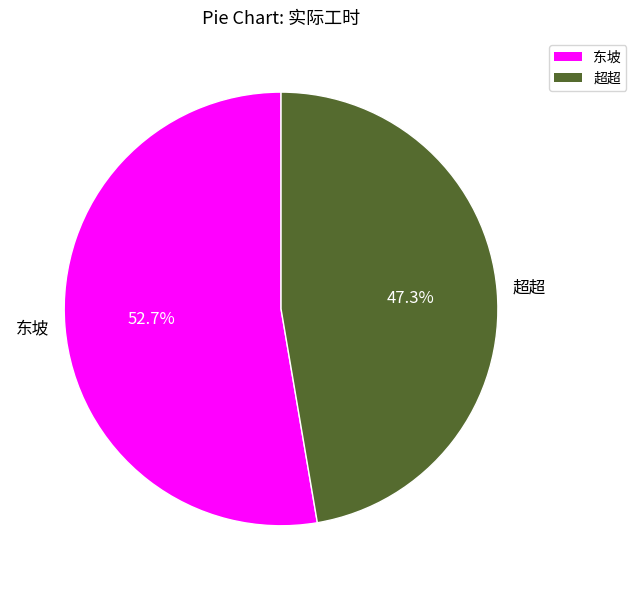

To the nearest percent, what is the average slice percentage?

50%